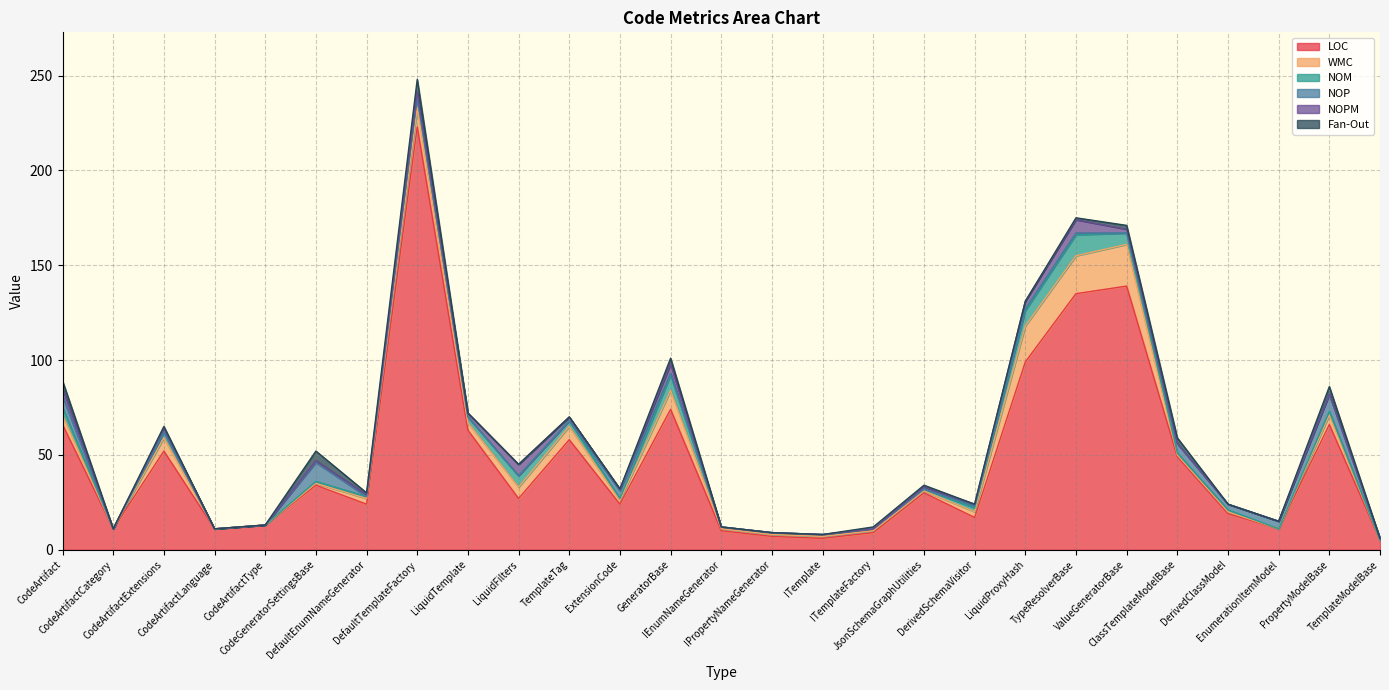

What is the sum of all NOM values?

72